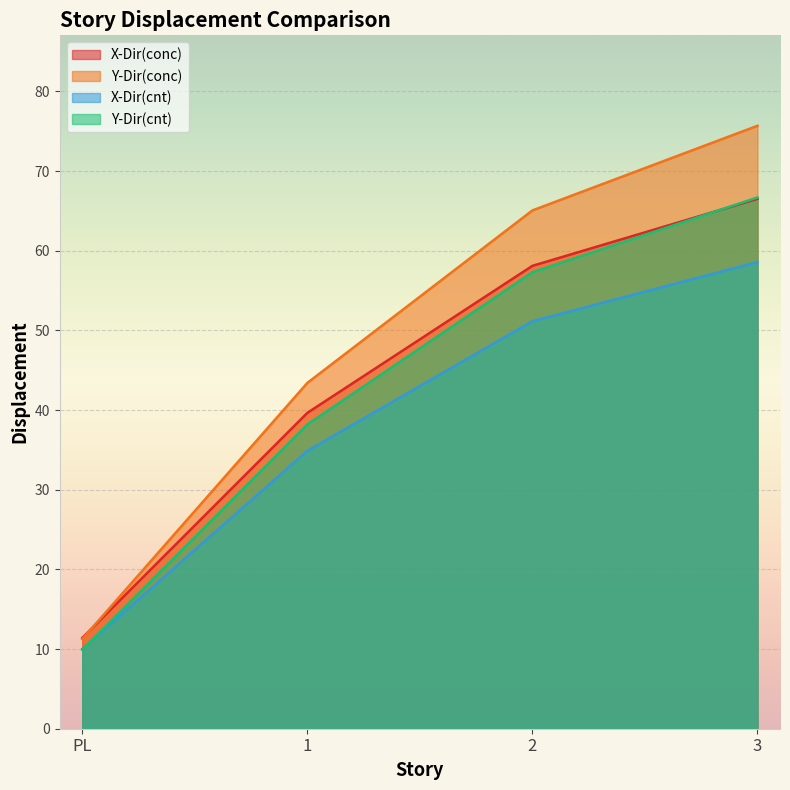

At 2, list the series in order from smallest to largest.

X-Dir(cnt), Y-Dir(cnt), X-Dir(conc), Y-Dir(conc)